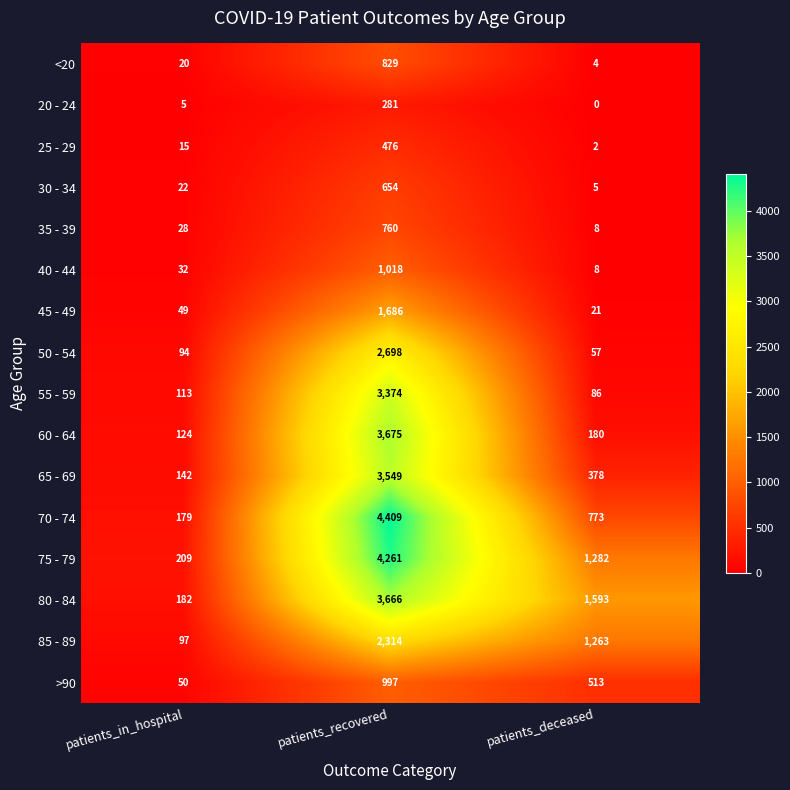

How many categories are shown in the chart?

3